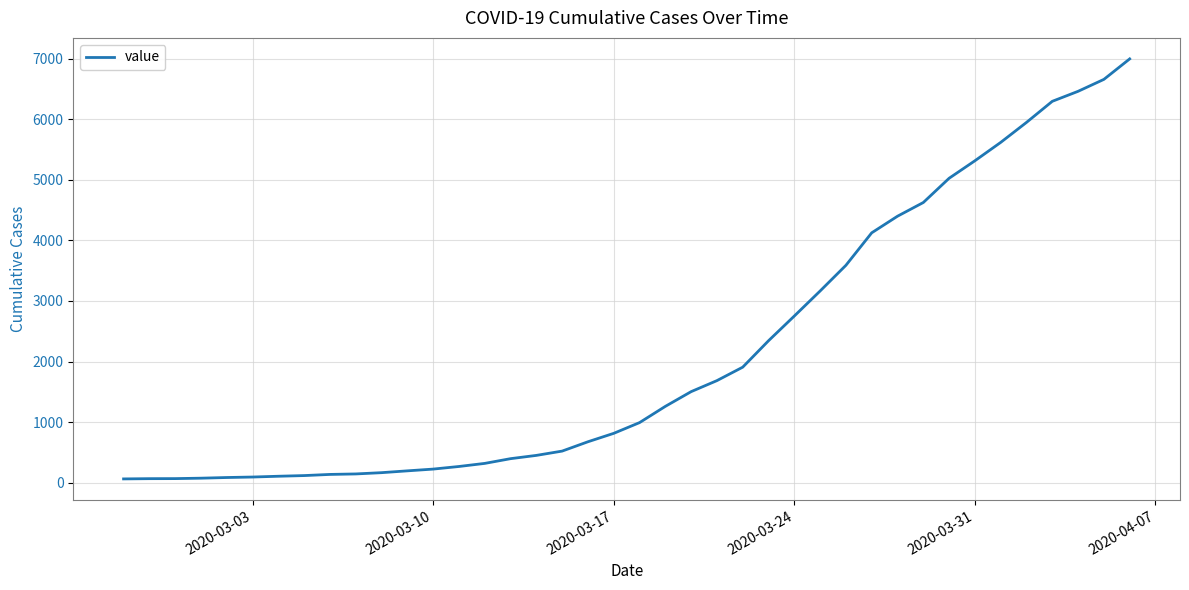

What is the greatest value displayed?

6995